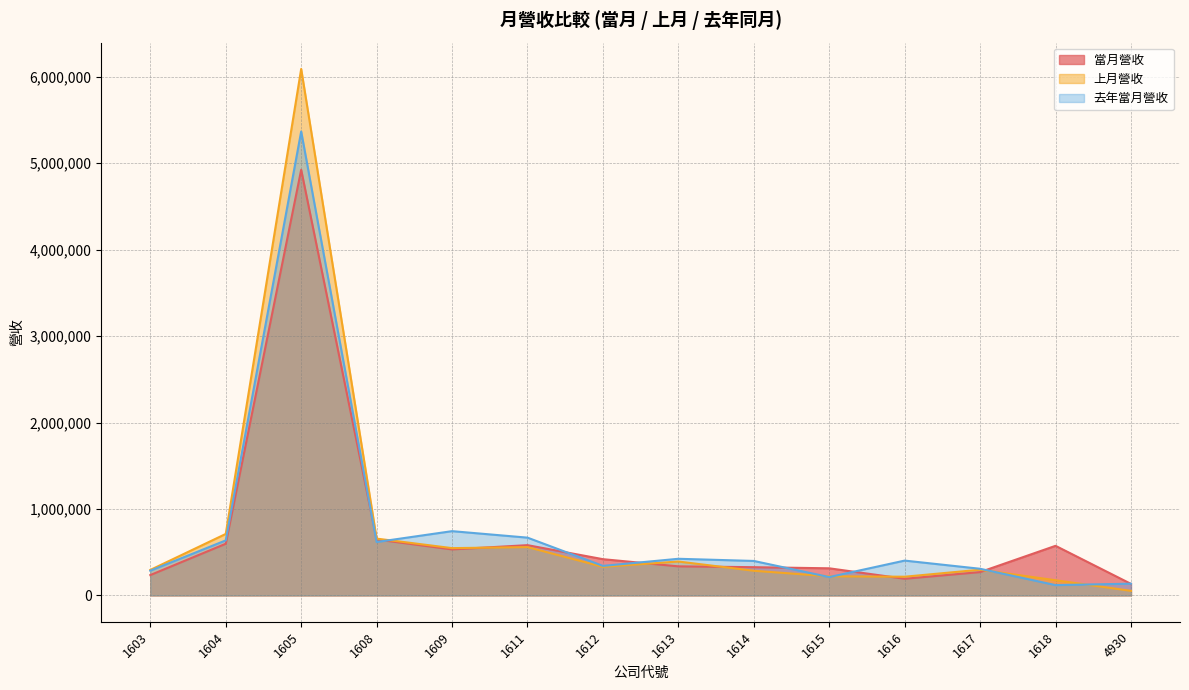

At which label does 當月營收 reach its peak?

1605